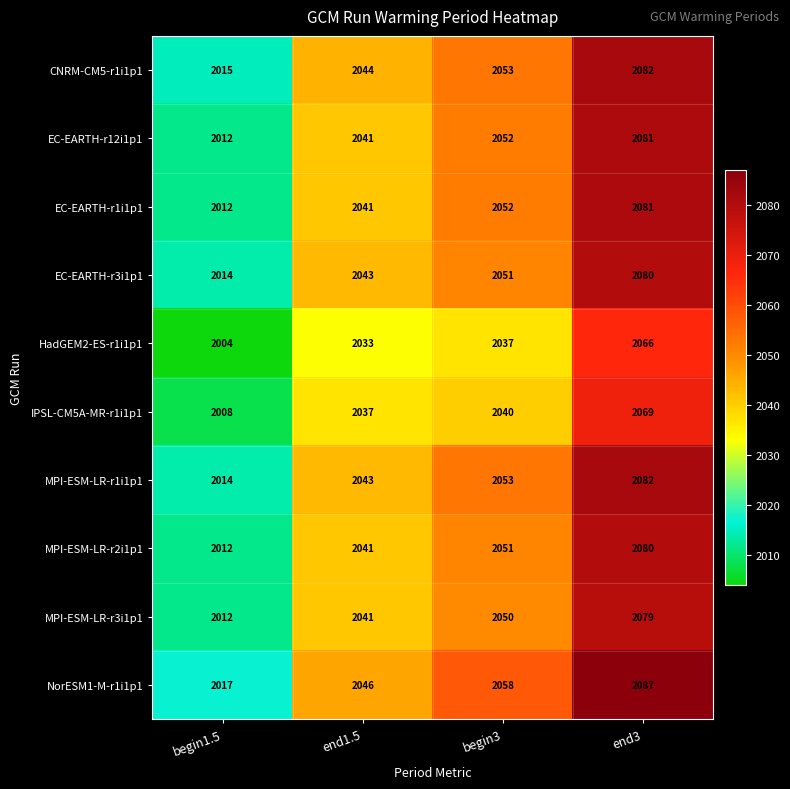

Which series has the largest total across all categories?

NorESM1-M-r1i1p1